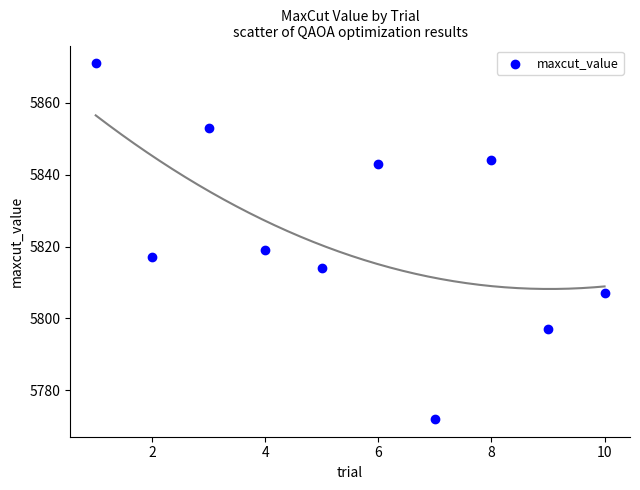

What Y value in the scatter plot is closest to 5821?

5819